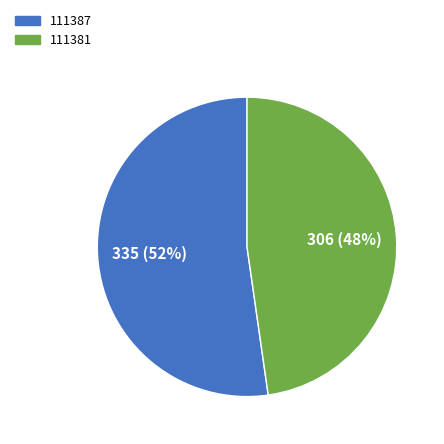

The 111387 slice represents 52% of the pie. True or false?

True